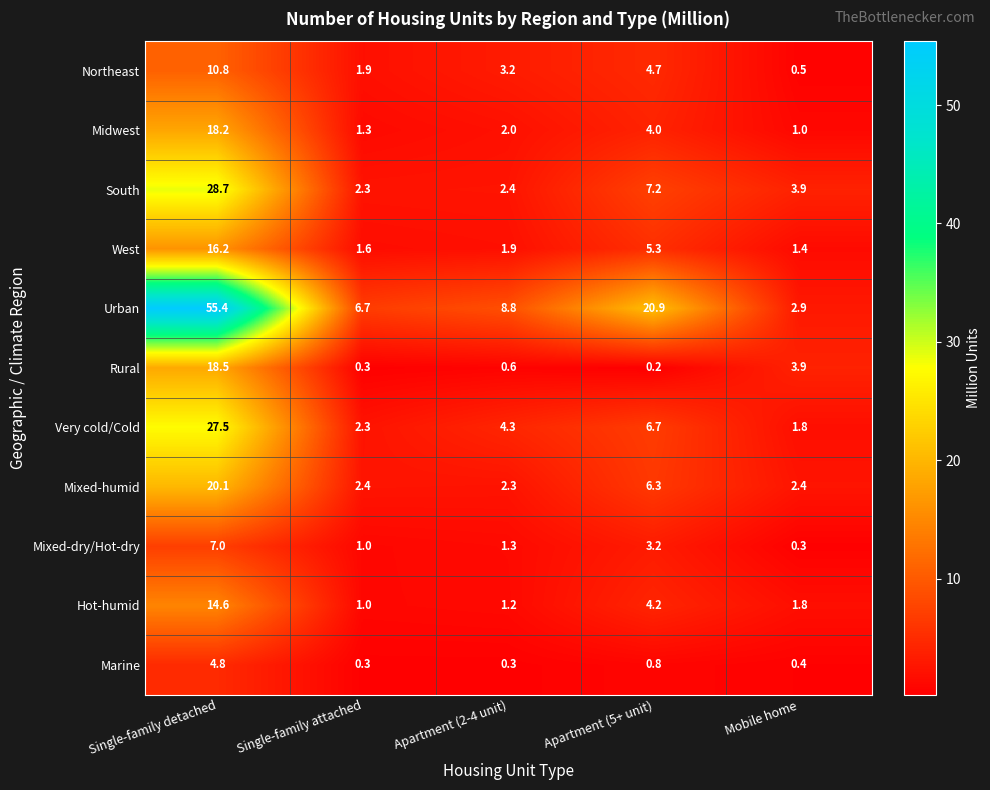

At which label does Very cold/Cold reach its minimum?

Mobile home